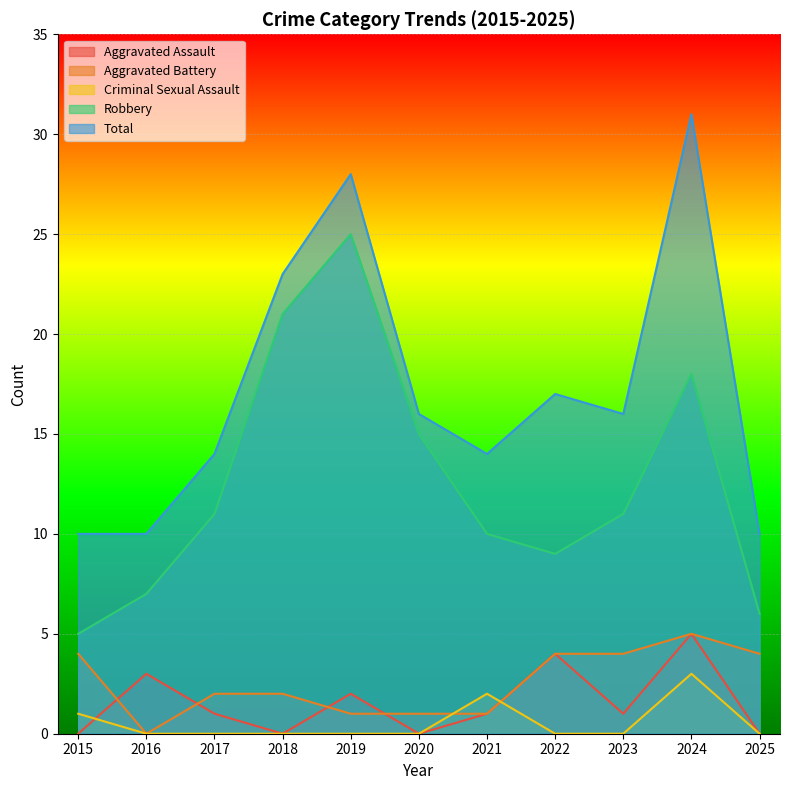

The value of Robbery at 2018 is 21. True or false?

True